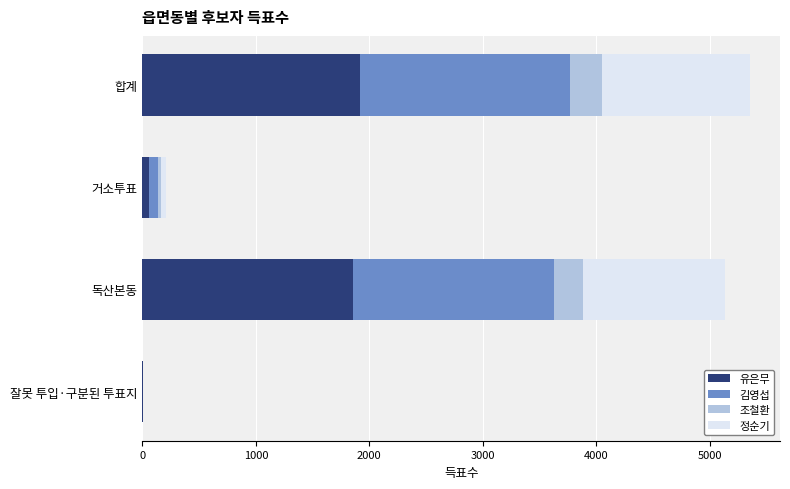

What is the total value across all series at 합계?

5351